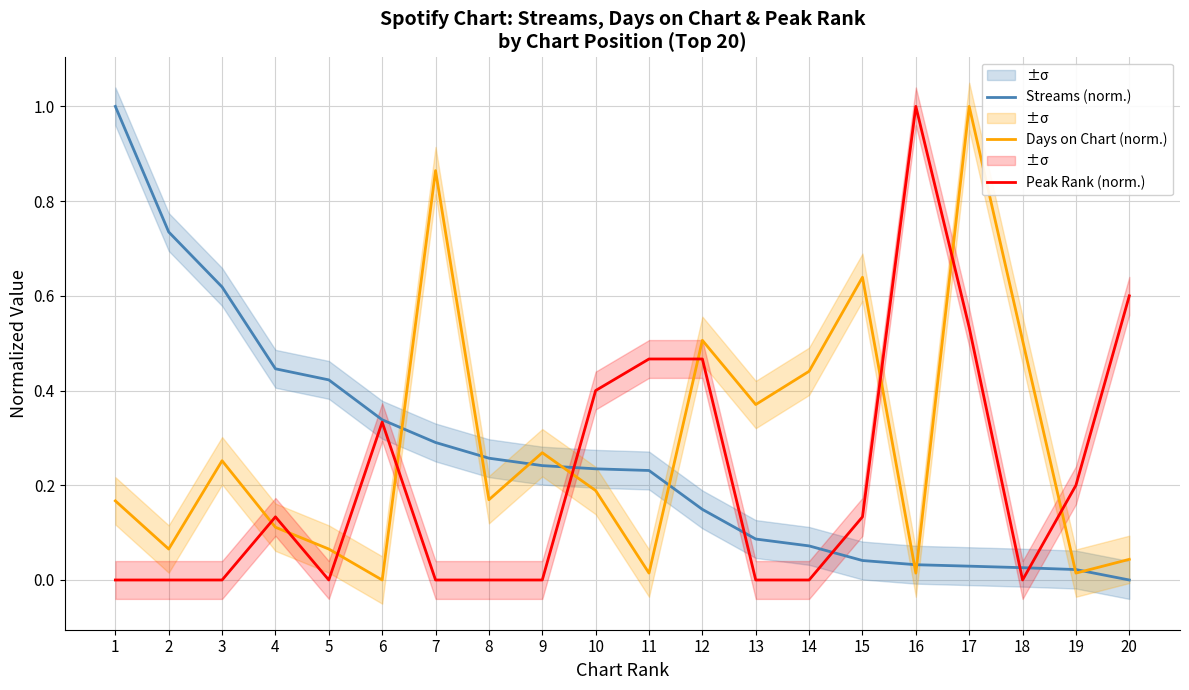

Does the chart display data point markers on the line(s)?

No